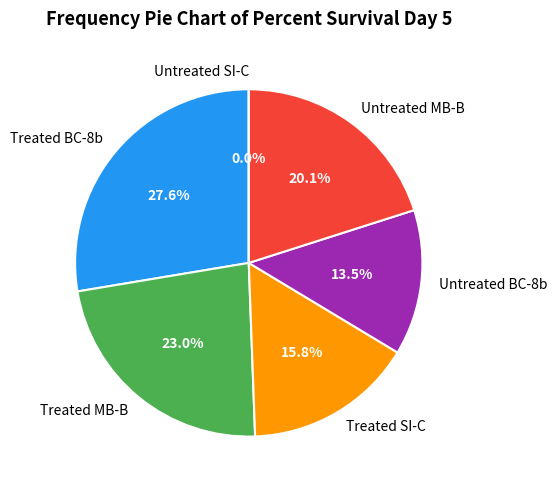

Which slice is the smallest?

Untreated SI-C